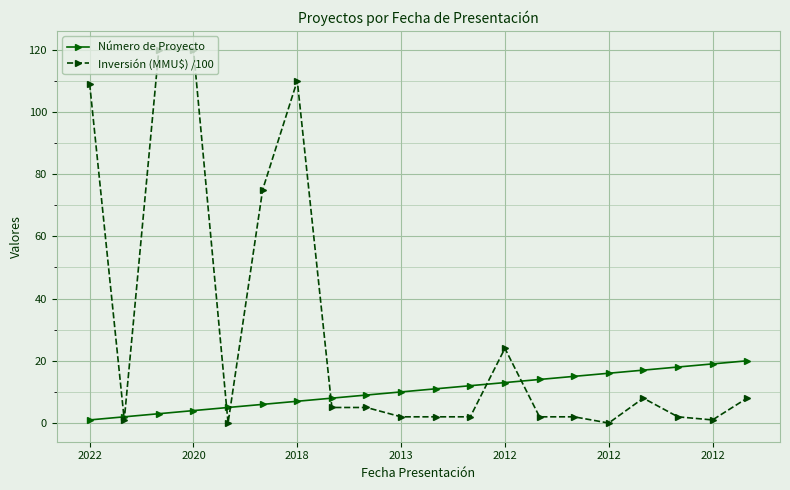

List the series in order of their overall mean, highest first.

Inversión (MMU$) /100, Número de Proyecto